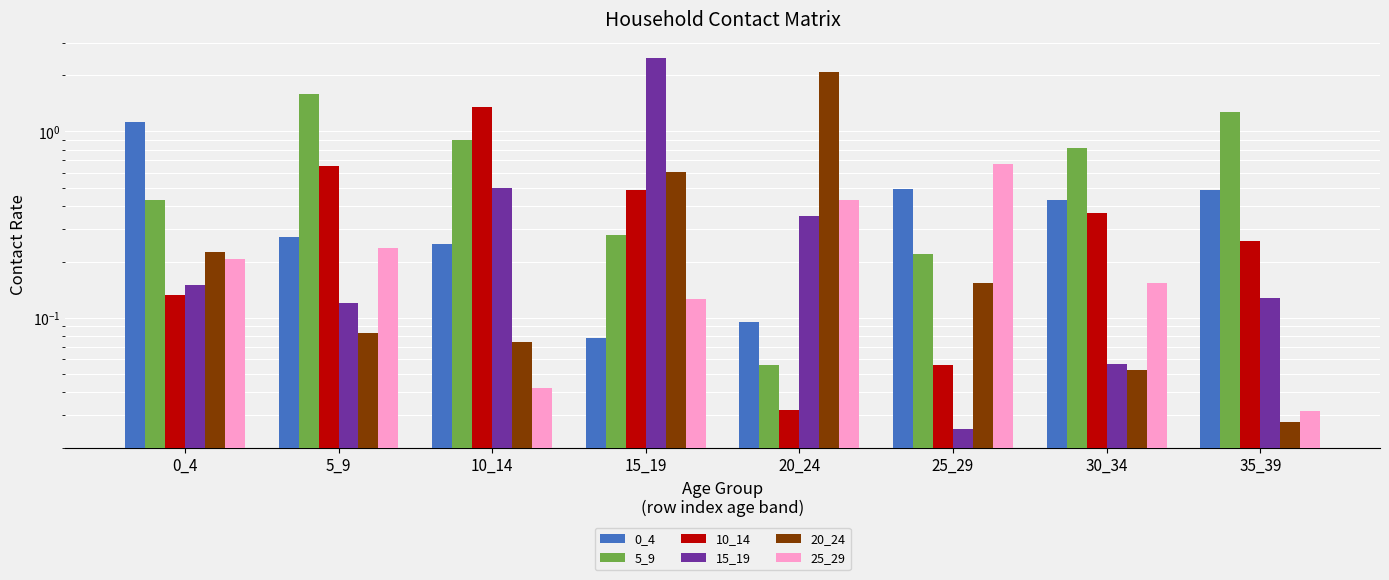

At how many categories does at least one series exceed 1?

6